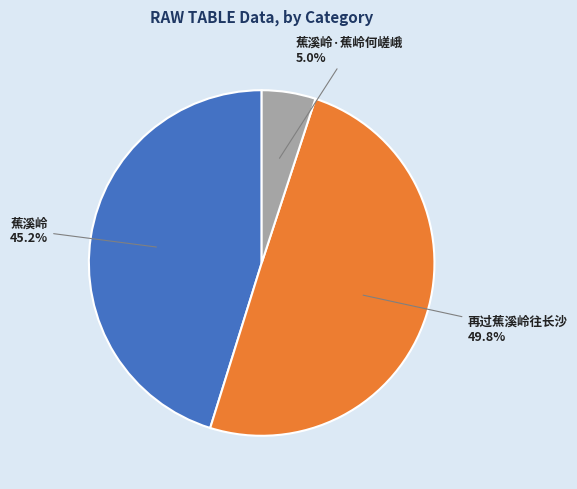

To the nearest percent, what portion does 蕉溪岭 represent?

45%